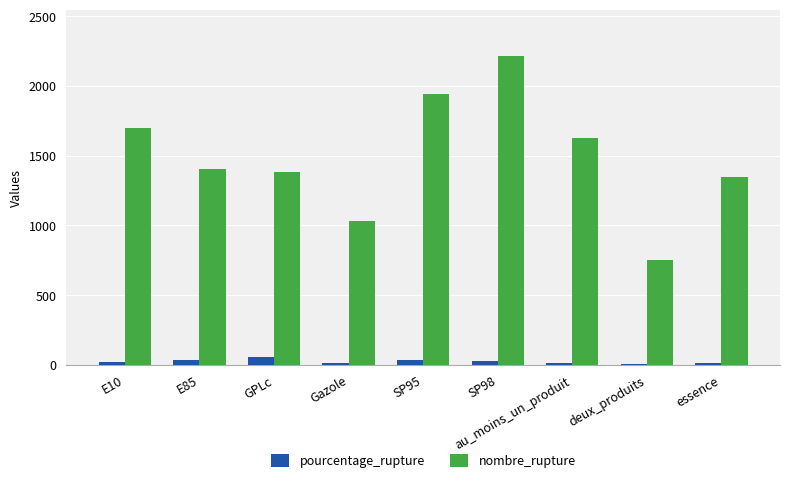

Which series has the widest spread of values?

nombre_rupture